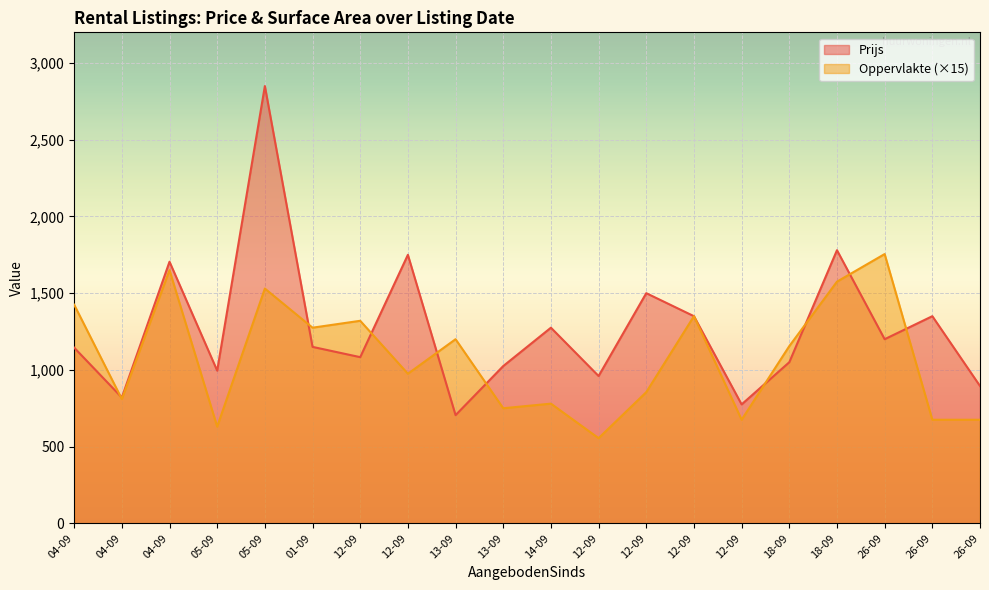

How many interior local peaks does the Prijs series have?

7